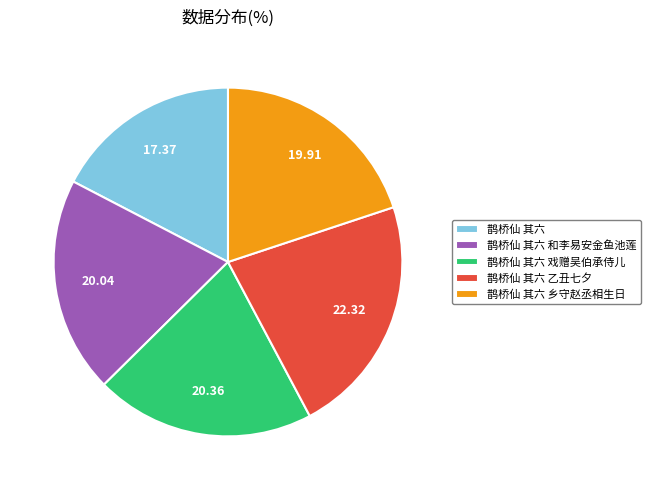

Is there a majority slice in this chart?

No